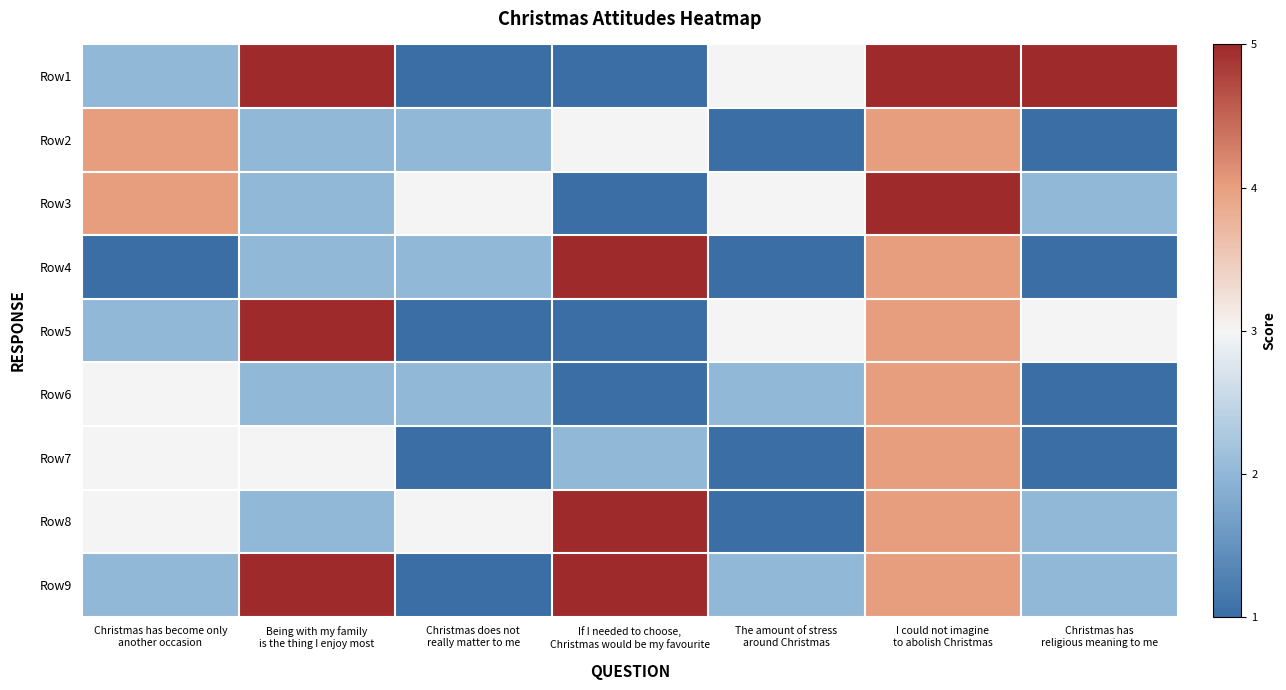

Between Christmas has become only another occasion and Being with my family is the thing I enjoy most, which series saw the biggest shift?

Row1